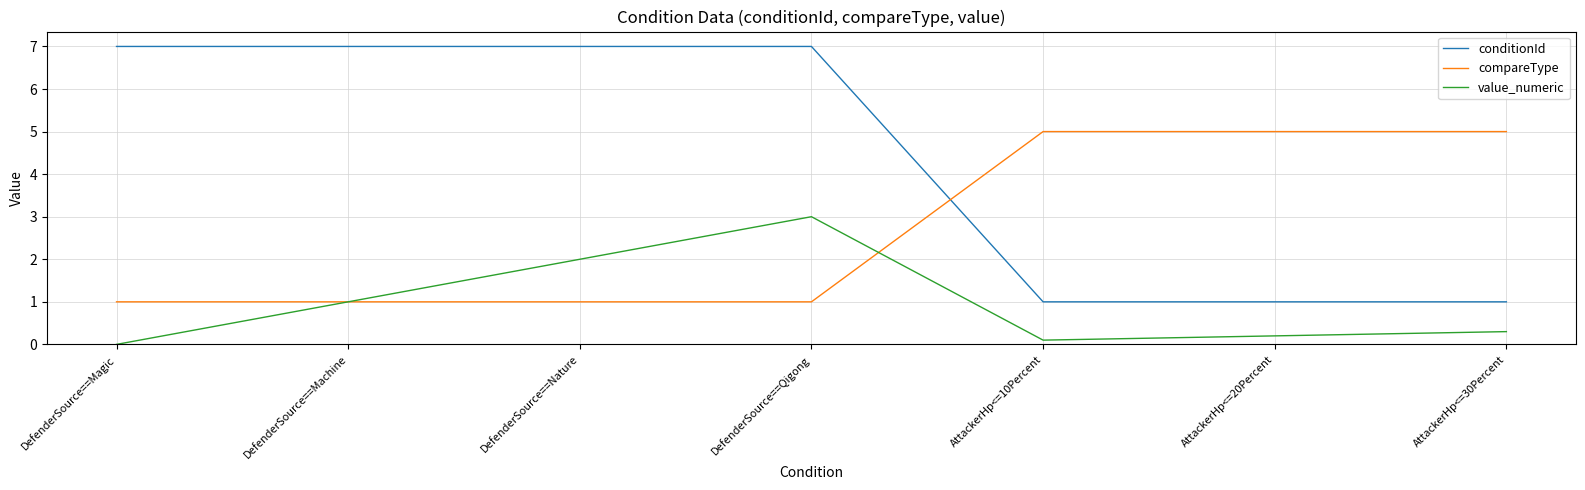

What position from the right is AttackerHp<=10Percent?

3